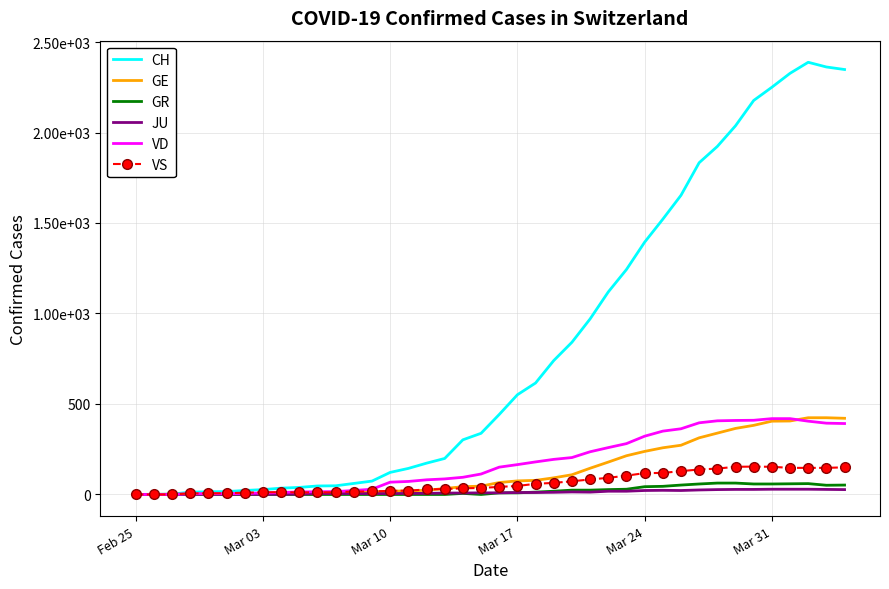

What are all the series names shown in the legend?

CH, GE, GR, JU, VD, VS